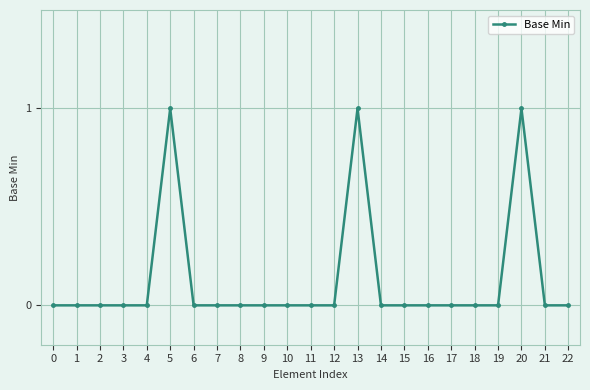

How many categories are shown in the chart?

23